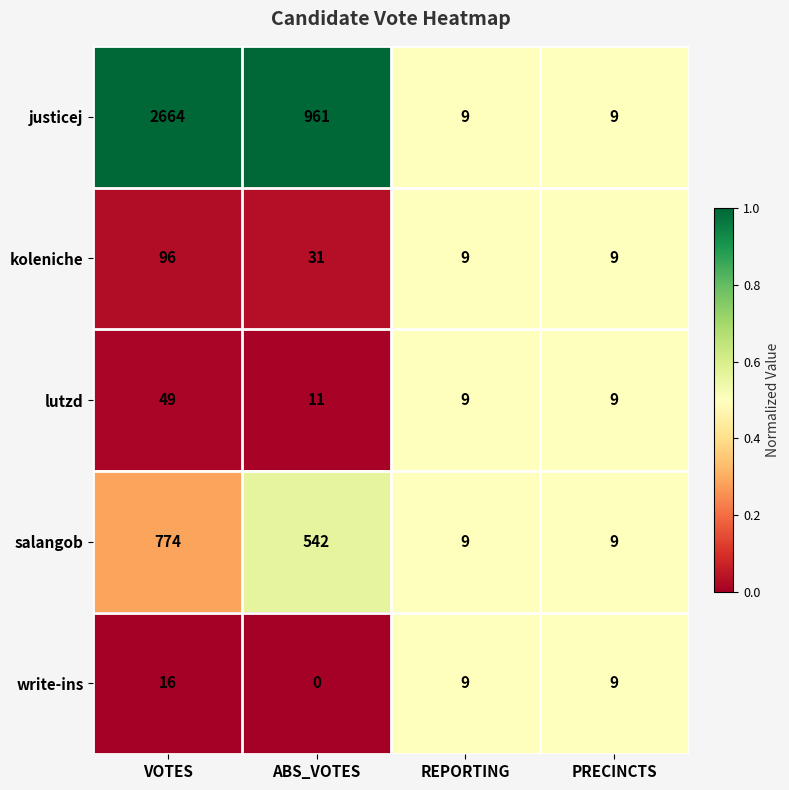

True or false: write-ins has a value of 27 at VOTES.

False